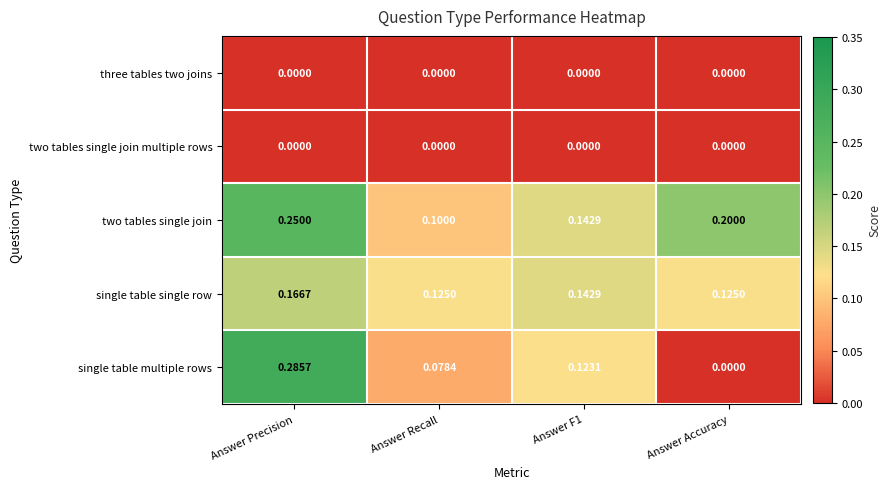

Which series has the largest range (max minus min)?

single table multiple rows